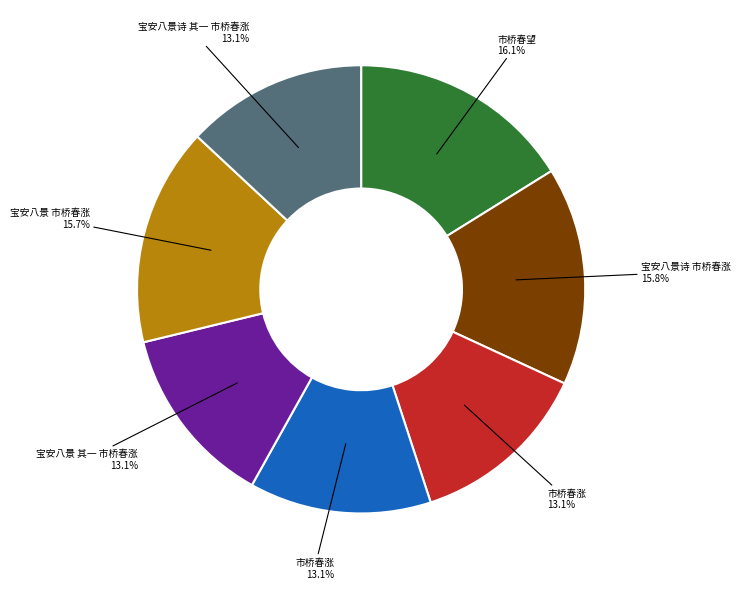

Is there a majority slice in this chart?

No